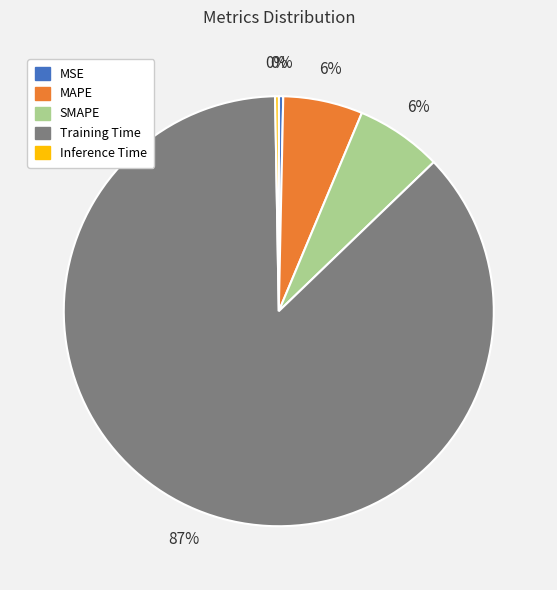

Which category accounts for the majority?

Training Time